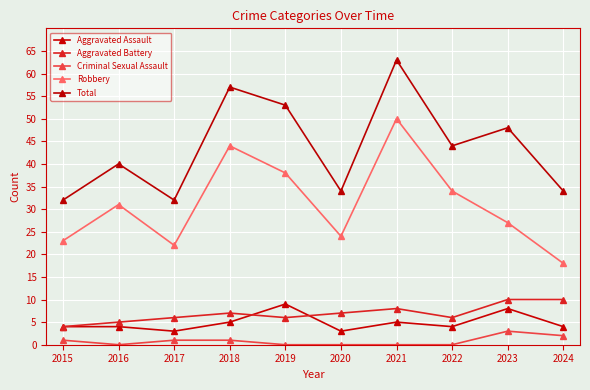

How many data points in Robbery are less than 31?

5